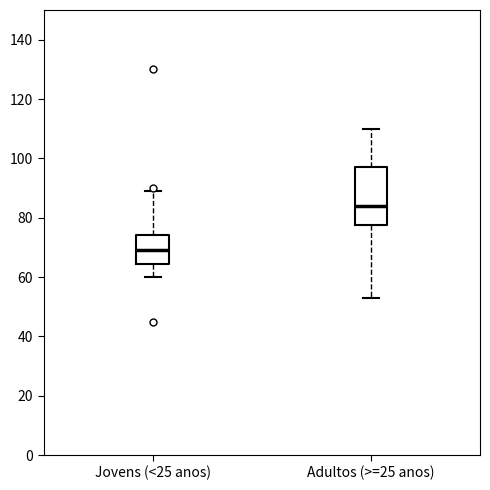

Which box is the tallest, from its lower edge to its upper edge?

Adultos (>=25 anos)